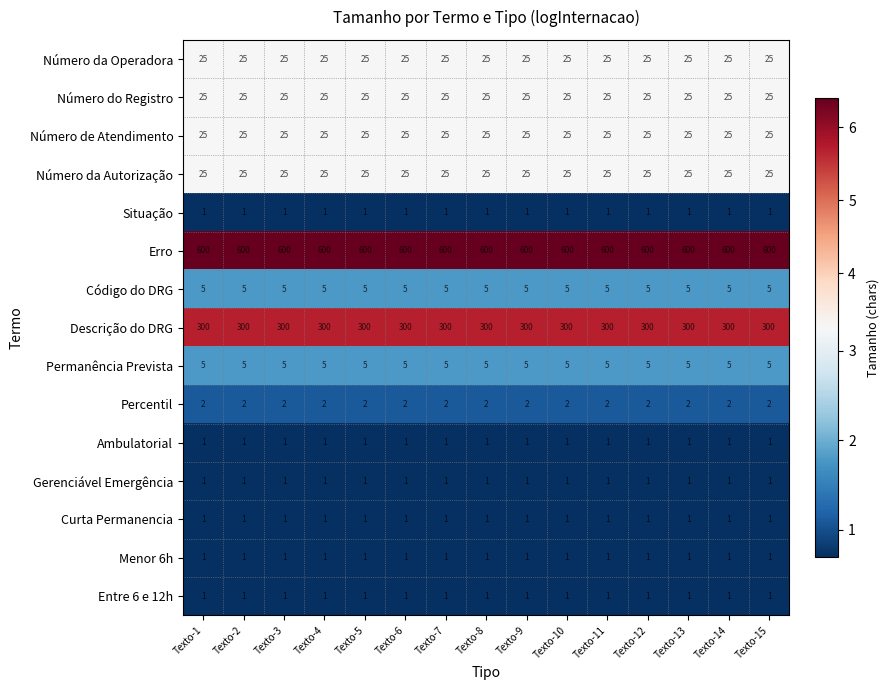

What is the spread (max minus min) of values at Texto-3?

599